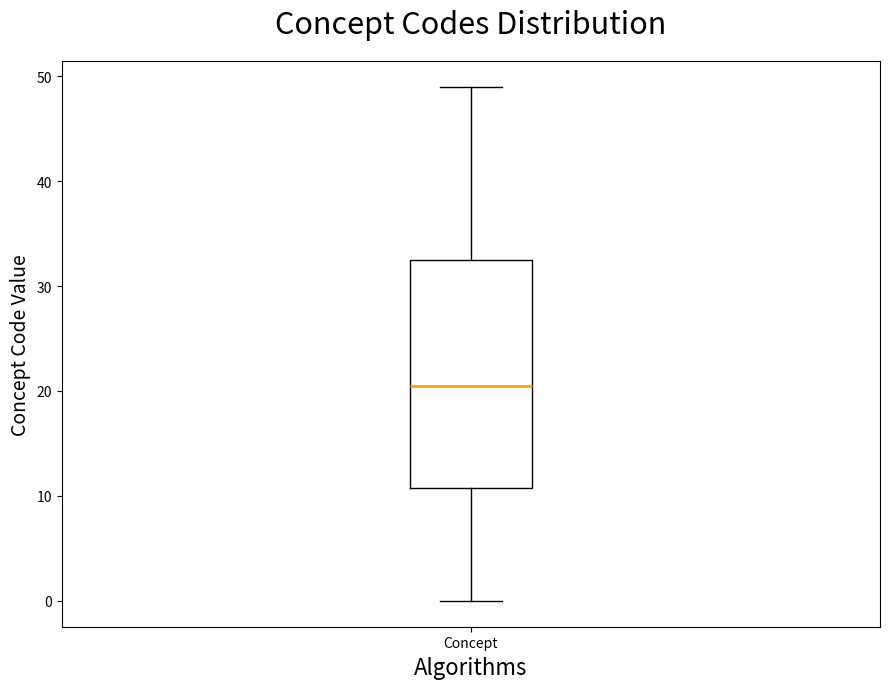

Where is the lower edge of the box for Concept on the y-axis? The values are not printed on the chart, so give them approximately, as read against the axis.

11